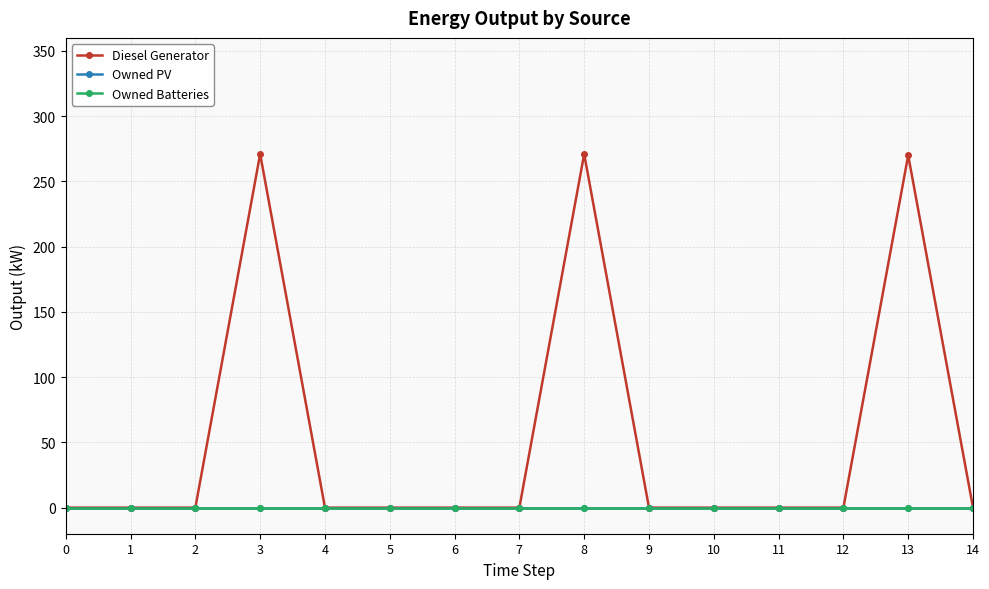

Reading left to right, transcribe all the data shown in this chart.

Diesel Generator: 0	0	0	271	0	0	0	0	271	0	0	0	0	270	0
Owned PV: 0	0	0	0	0	0	0	0	0	0	0	0	0	0	0
Owned Batteries: 0	0	0	0	0	0	0	0	0	0	0	0	0	0	0